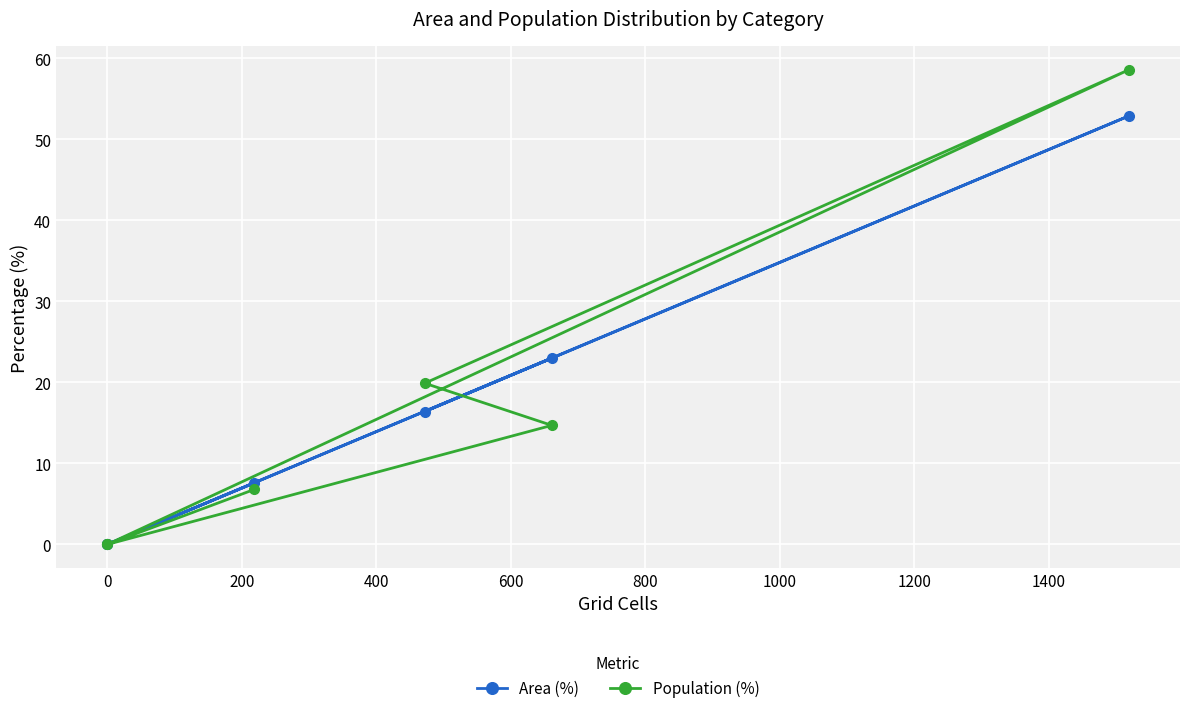

What are all the series names shown in the legend?

Area (%), Population (%)